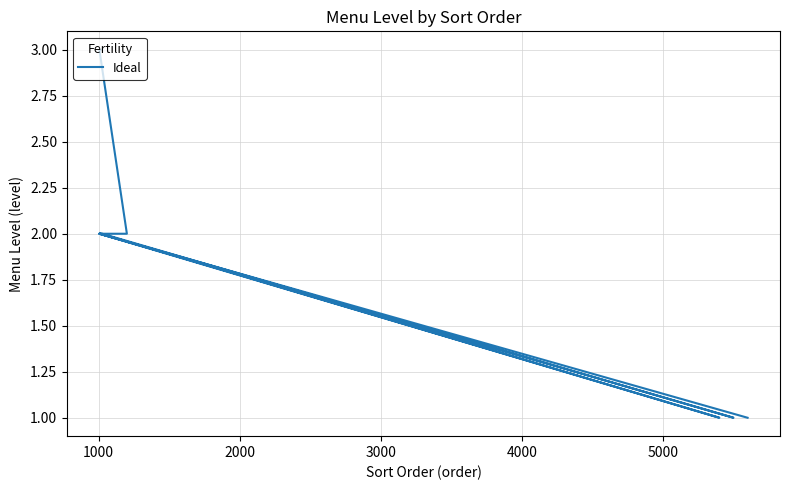

Is it true that the value at 5000 is 1?

False